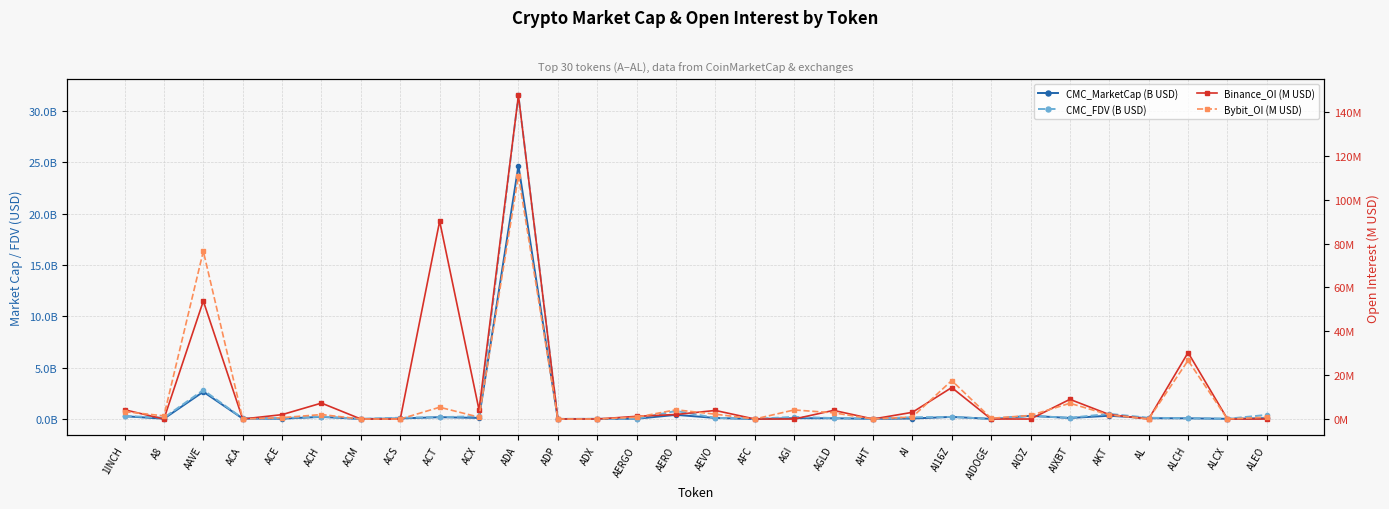

What position from the left is ADX?

13